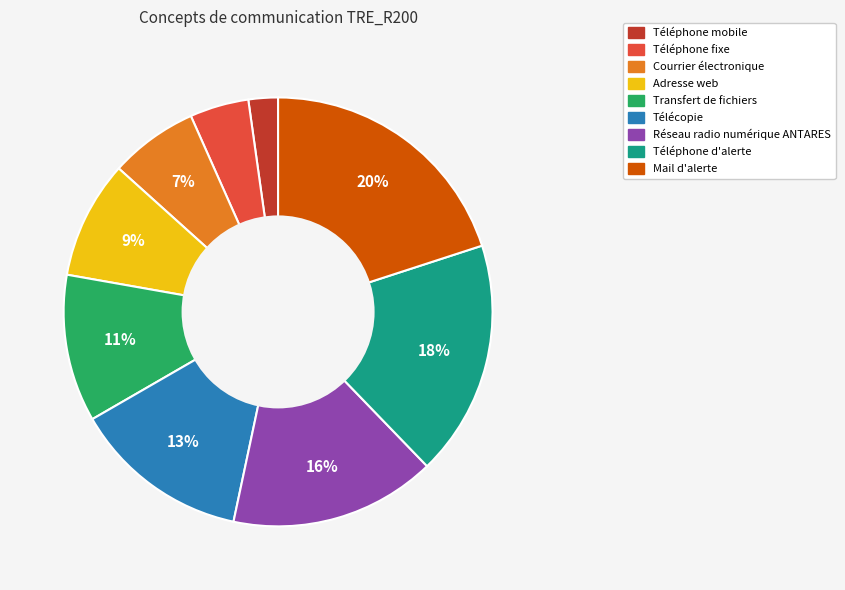

Is the sum of Mail d'alerte and Adresse web greater than half?

No